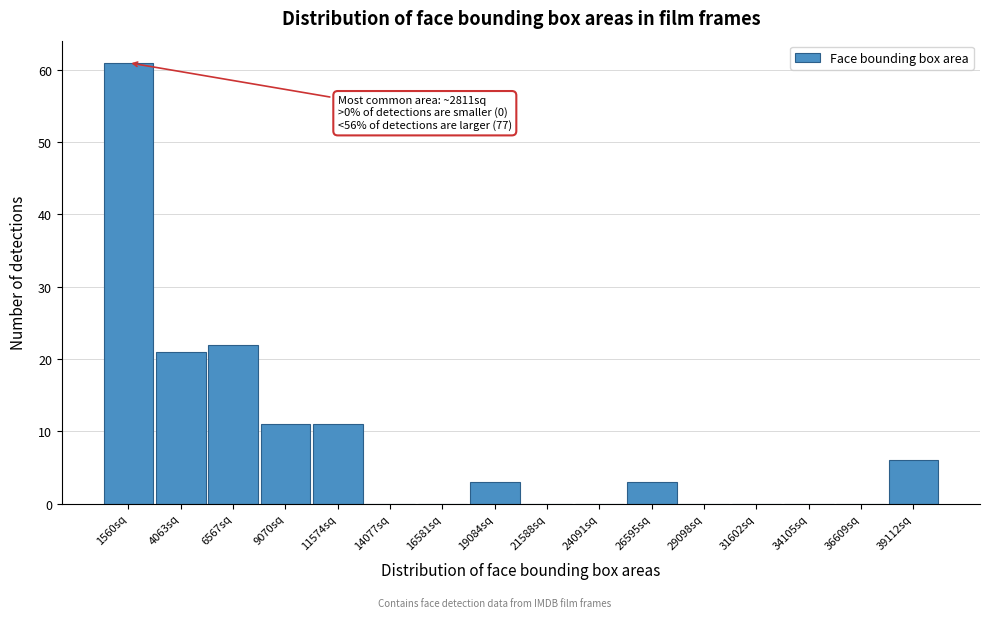

Reading left to right, what are all the values shown in this chart?

1560sq=61	4063sq=21	6567sq=22	9070sq=11	11574sq=11	14077sq=0	16581sq=0	19084sq=3	21588sq=0	24091sq=0	26595sq=3	29098sq=0	31602sq=0	34105sq=0	36609sq=0	39112sq=6